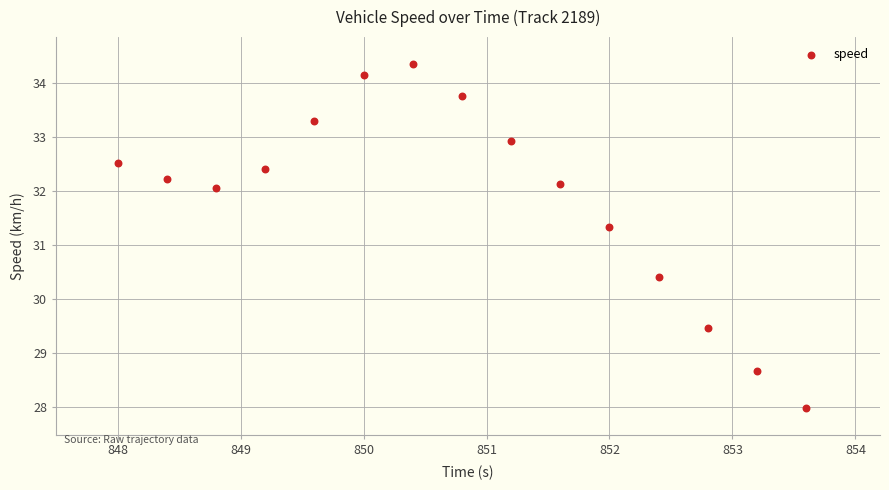

What Y value in the scatter plot is closest to 31?

31.3